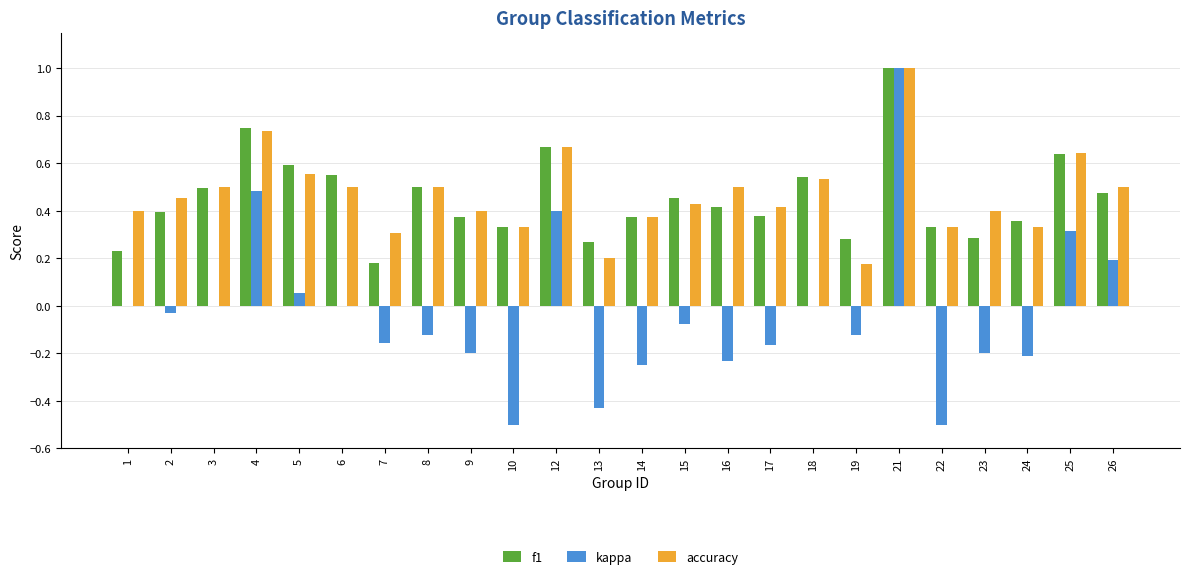

Which category has the highest value in the accuracy series?

21